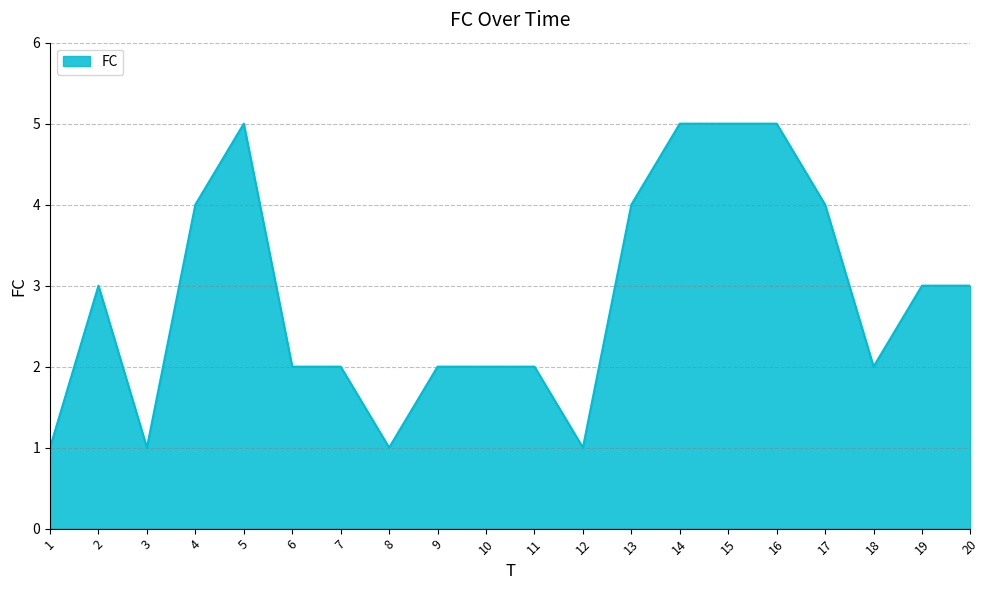

At which category does the data reach its first local peak?

2